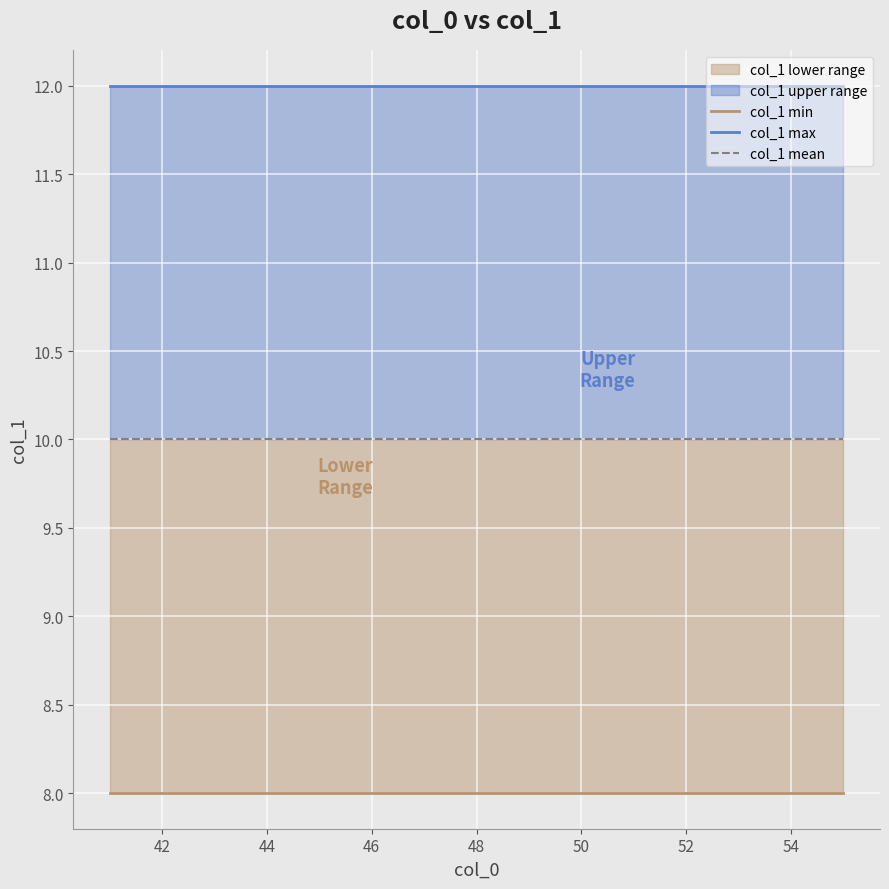

True or false: col_1 max has a value of 12 at 48.

True